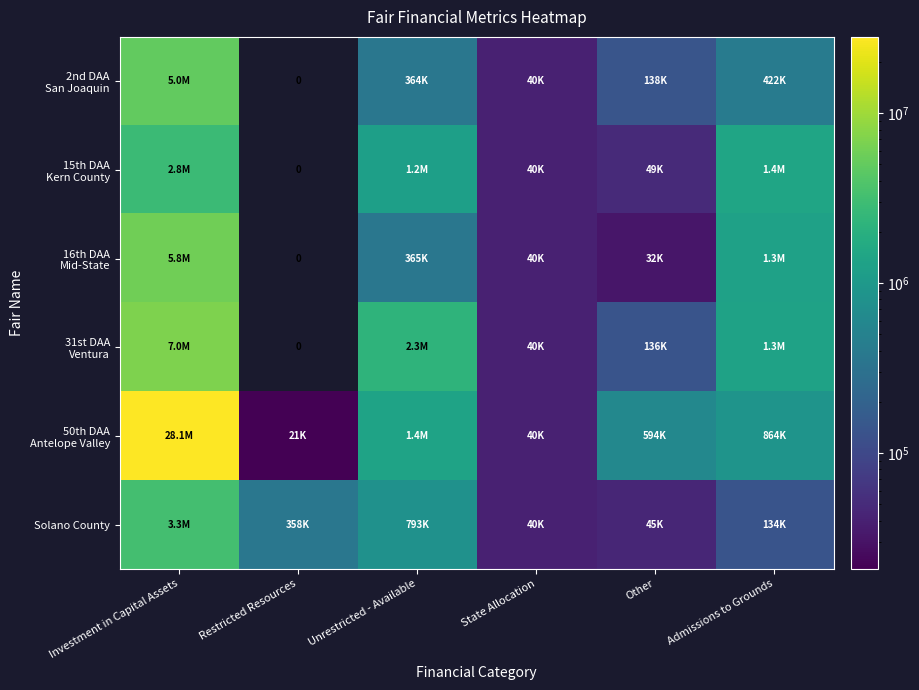

Which series has the largest total across all categories?

50th DAA Antelope Valley